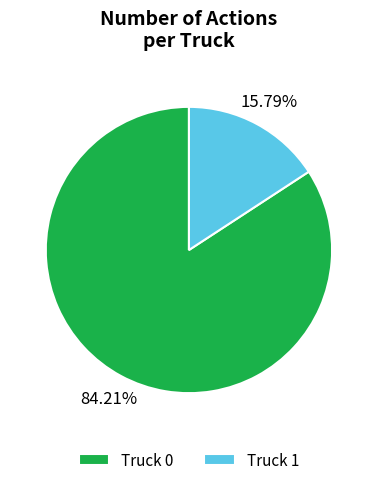

Which has a higher value, Truck 1 or Truck 0?

Truck 0